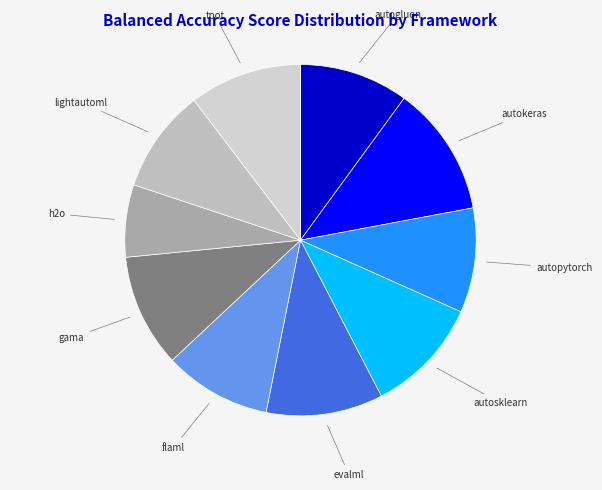

Is the sum of h2o and autogluon greater than half?

No